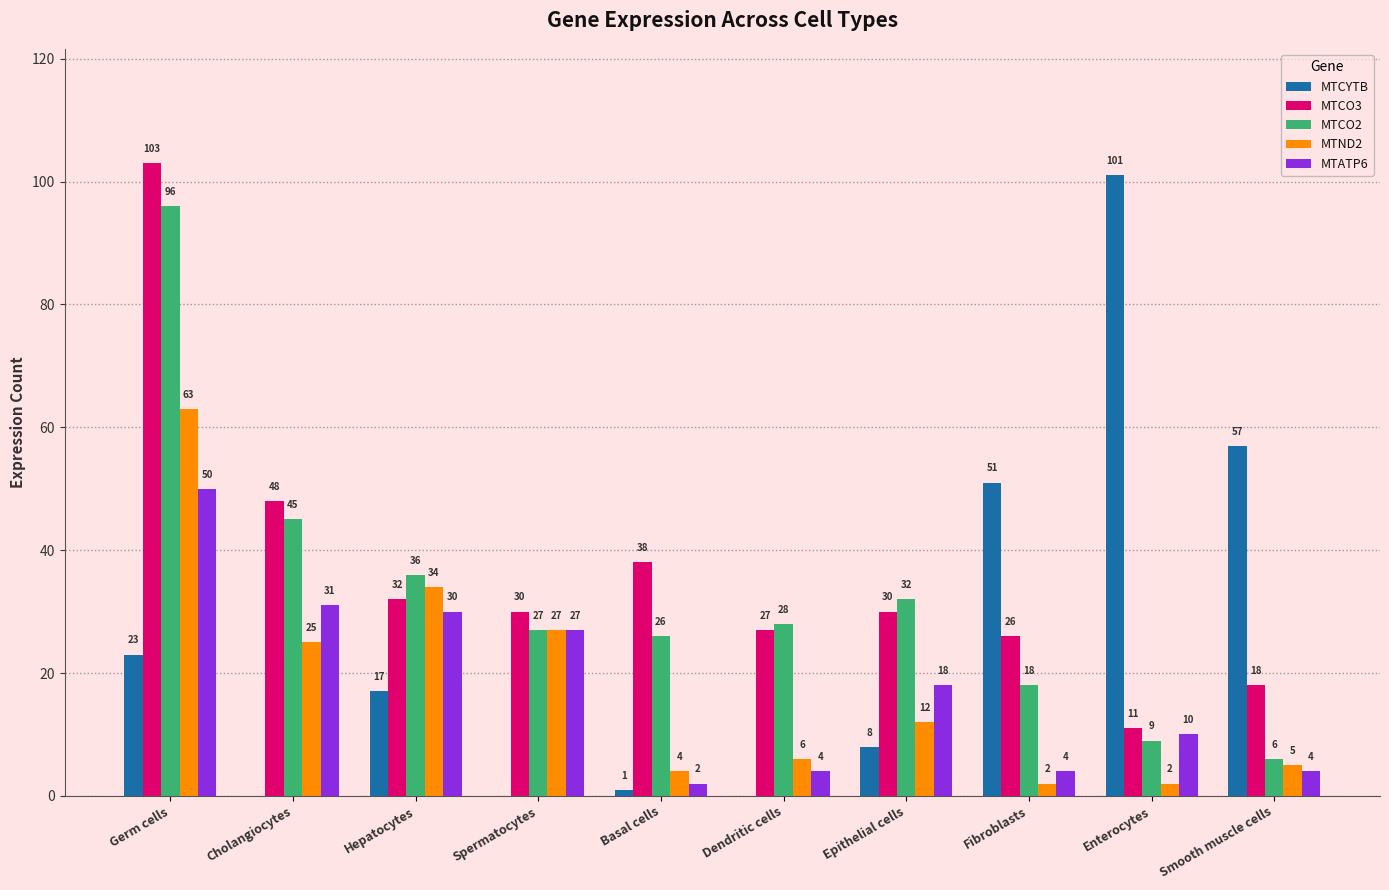

At which category is the sum across all series the highest?

Germ cells